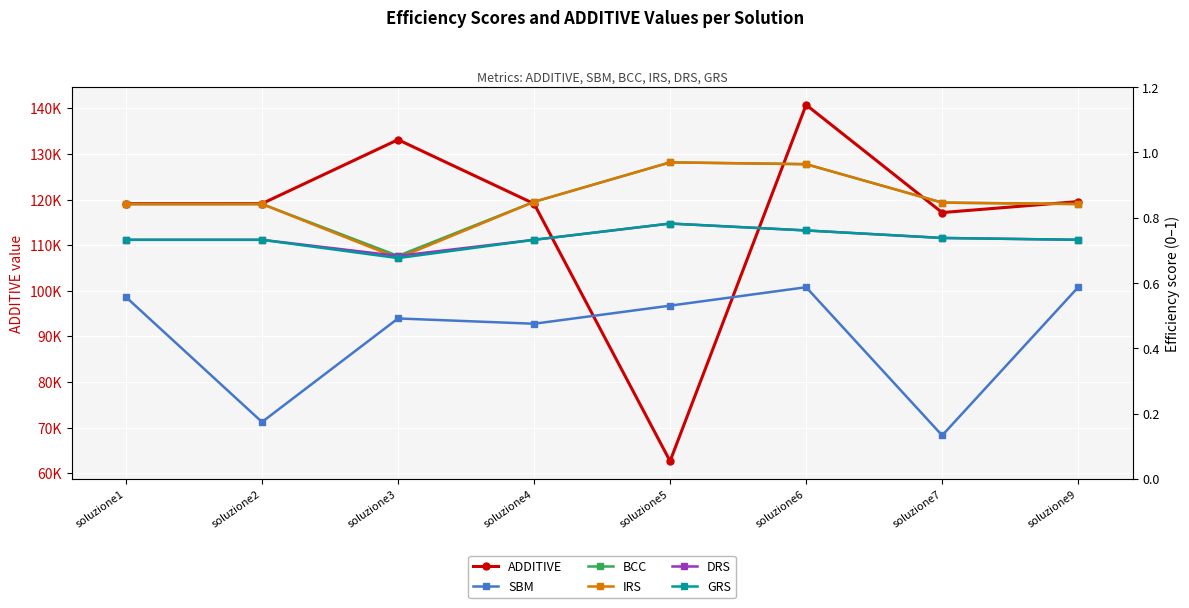

What is the approximate value of DRS at soluzione2?

0.7